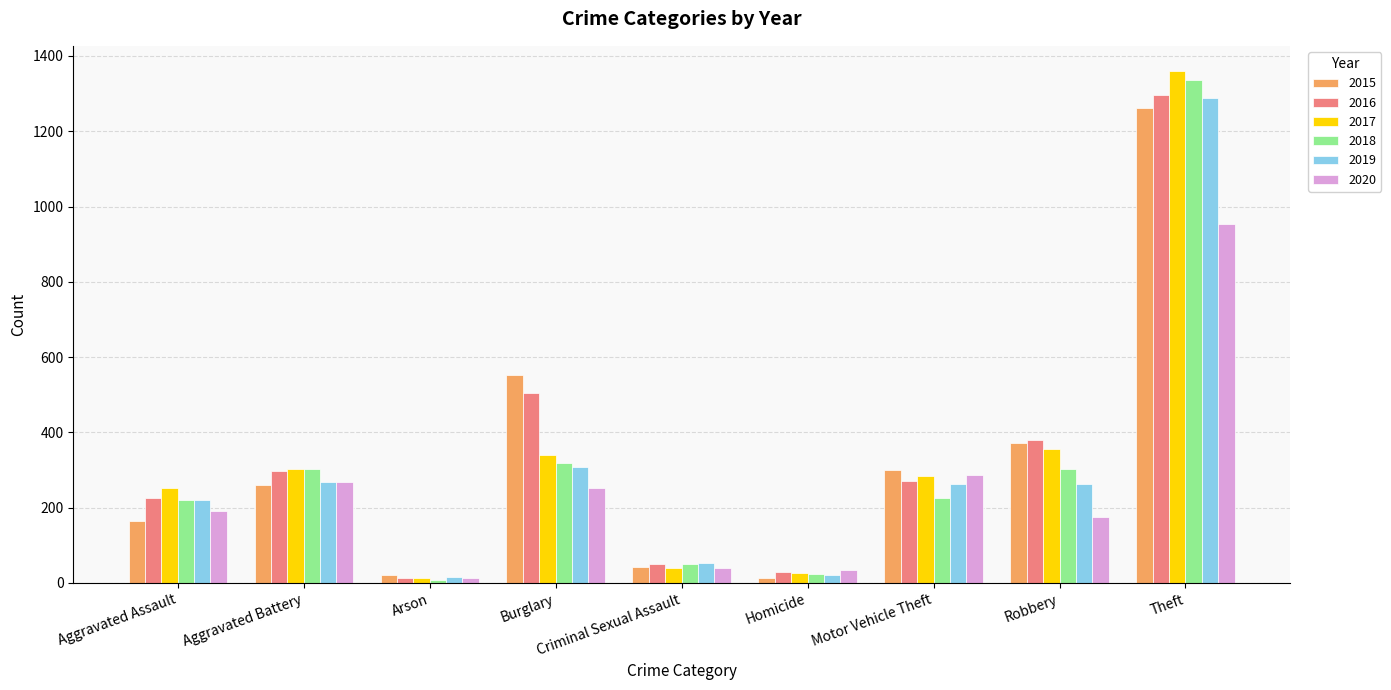

At which label does 2018 reach its peak?

Theft